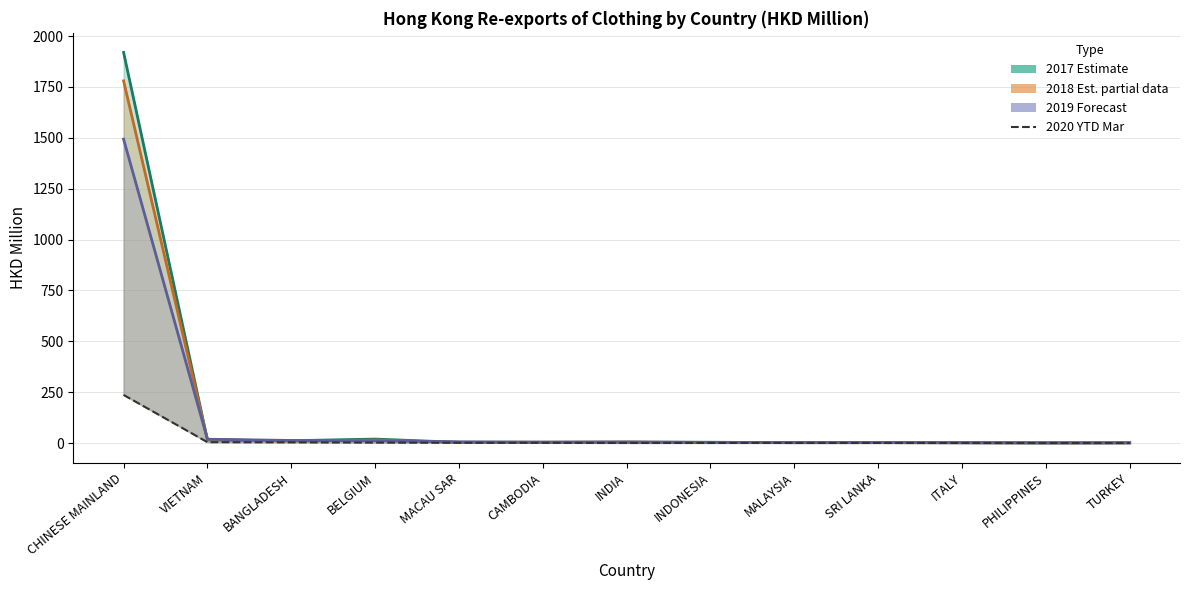

What is the value of the 2017 (Estimate) point at the 2nd from the left?

15.7